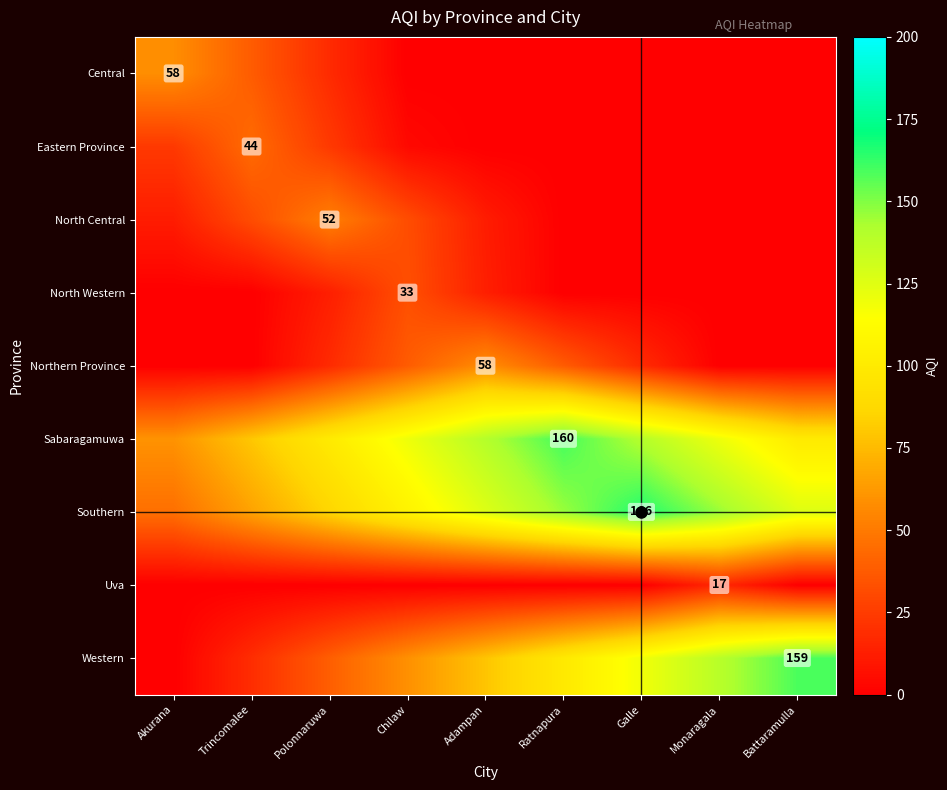

The Uva series shows 17 at Monaragala. True or false?

True